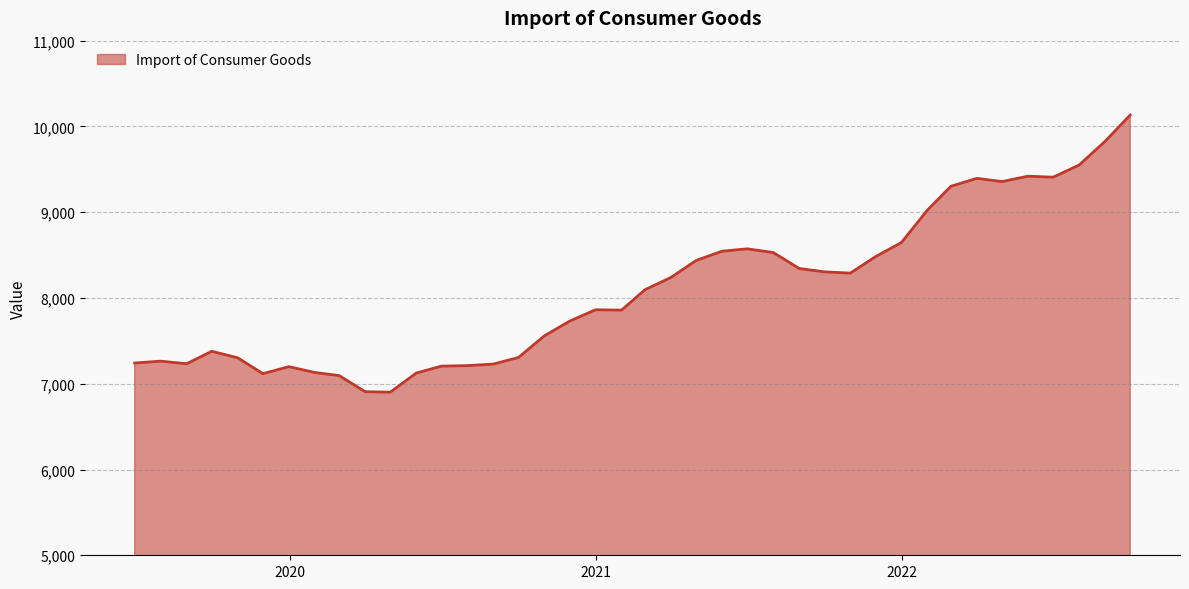

What is the smallest value displayed?

6901.8